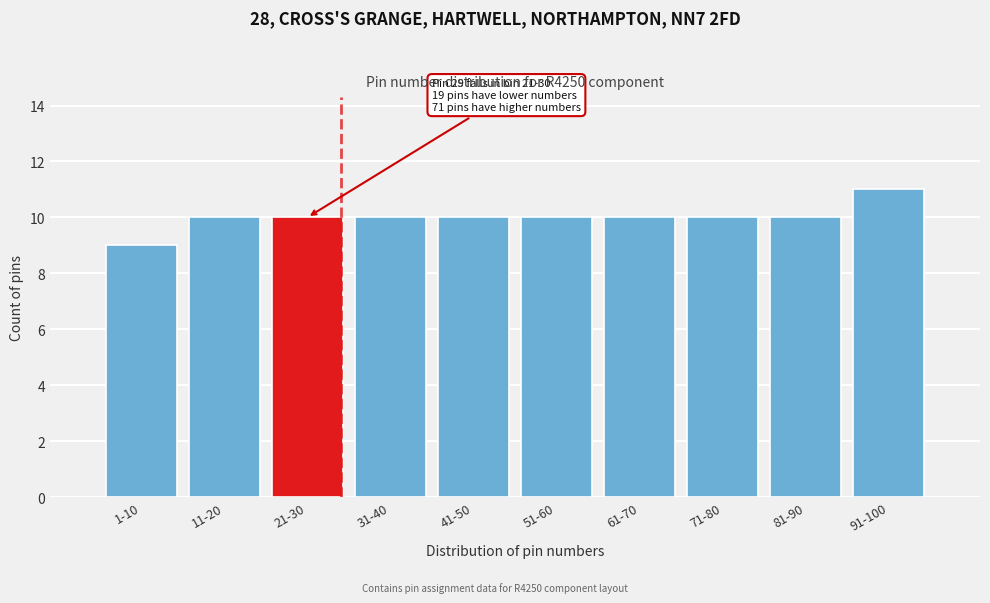

Reading left to right, list all the values displayed in this chart.

9	10	10	10	10	10	10	10	10	11